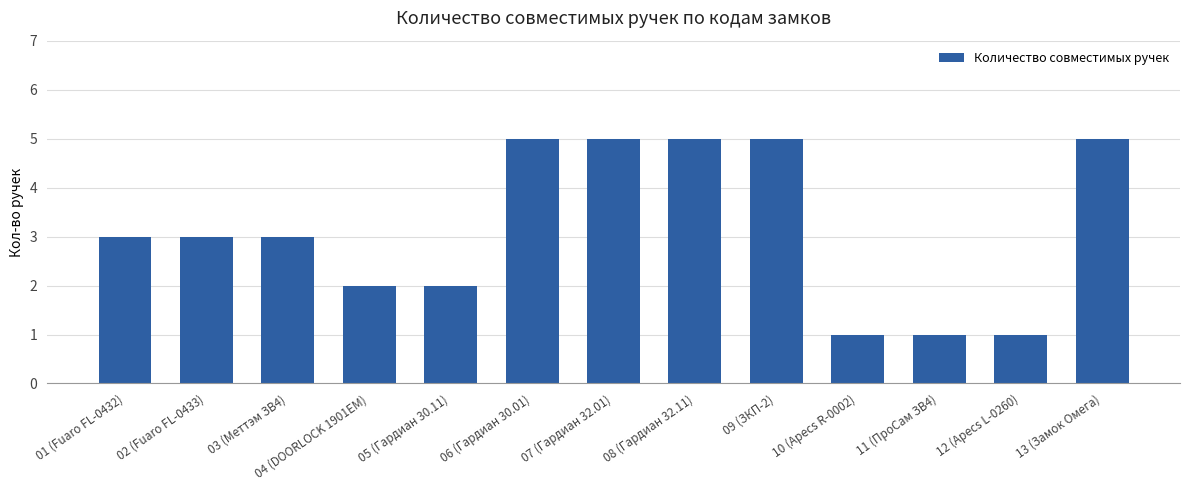

What is the difference between the values at 04 (DOORLOCK 1901EM) and 01 (Fuaro FL-0432)?

1